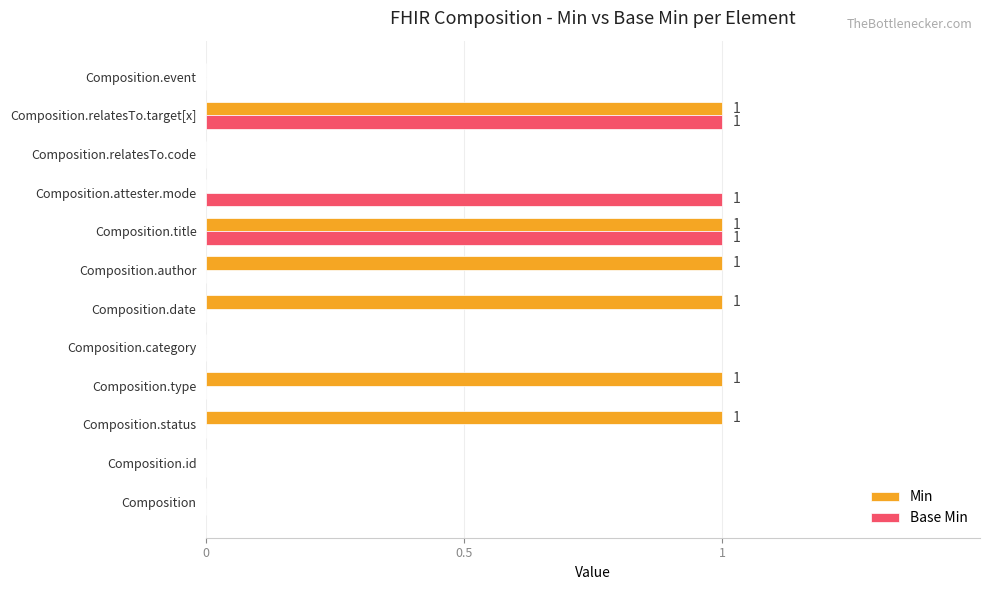

Which series changed the most between Composition.status and Composition.event?

Min